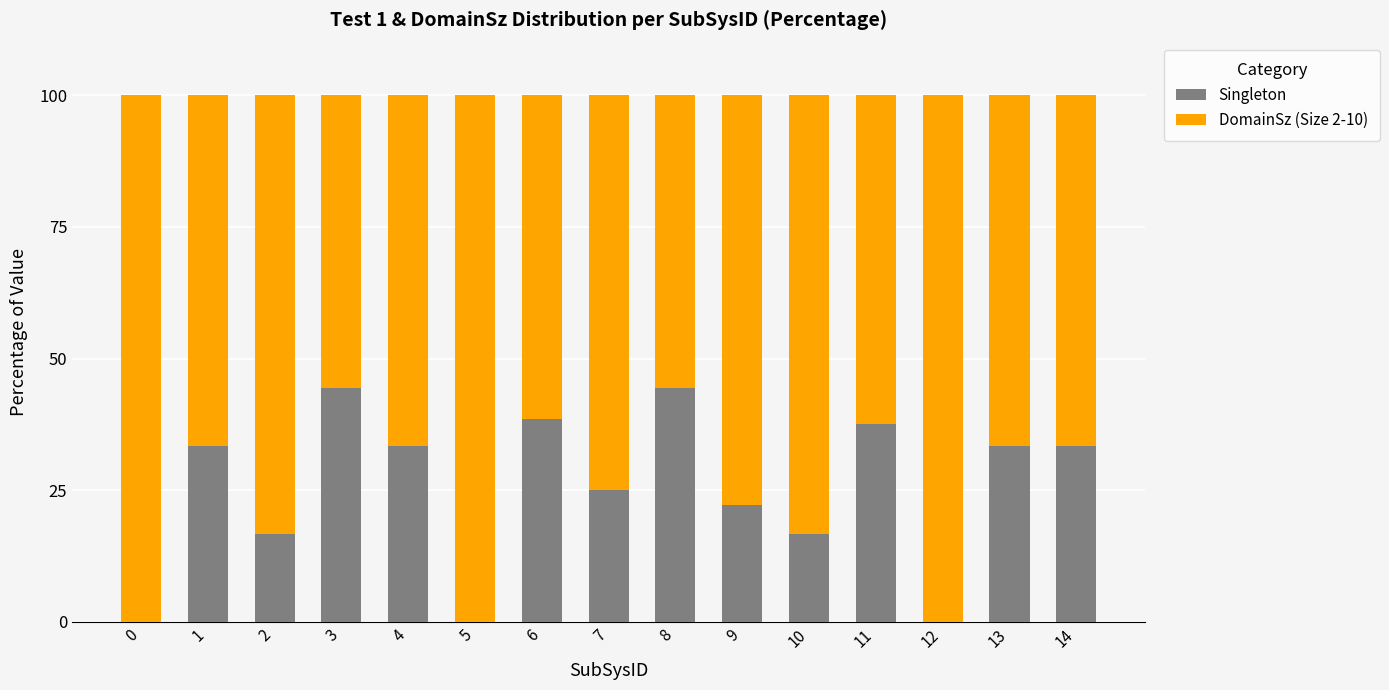

What is the total value across all series at 12?

100.0